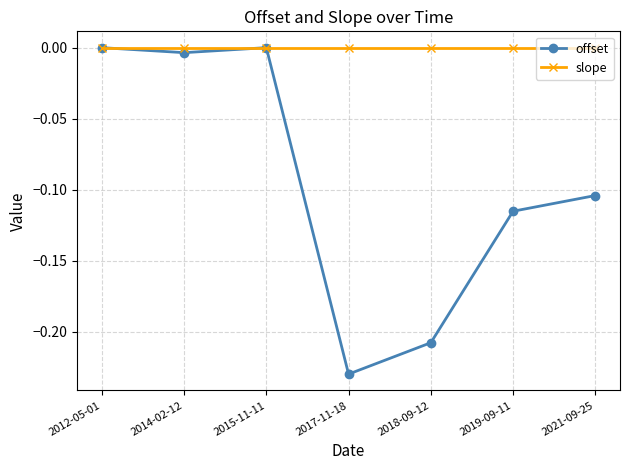

How many data points does each series have?

7